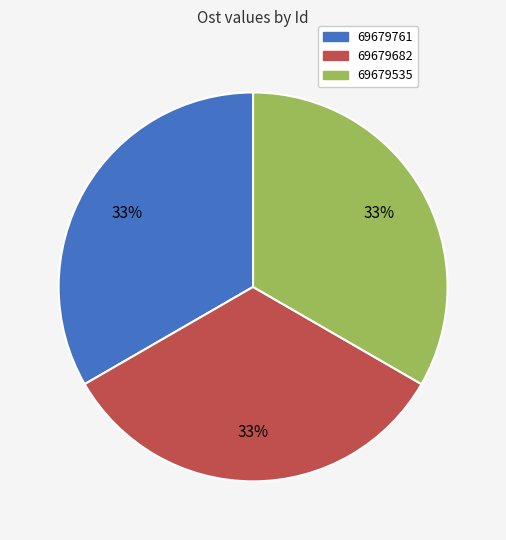

To the nearest percent, what is the combined percentage of 69679682 and 69679761?

67%